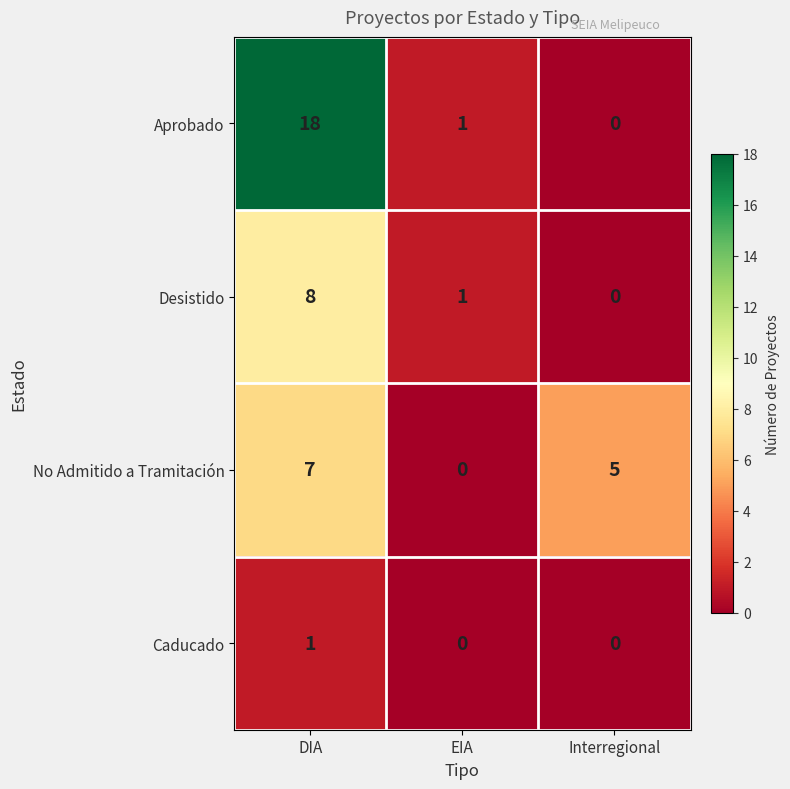

At how many categories does at least one series exceed 12?

1